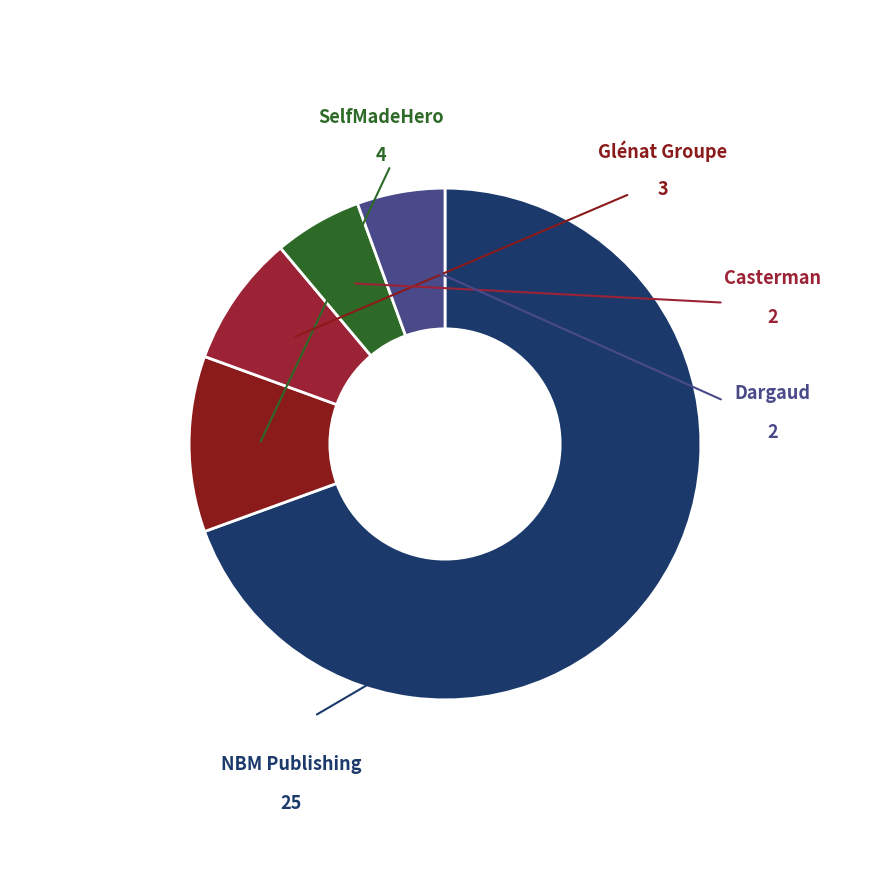

Count the number of slices in the pie.

5